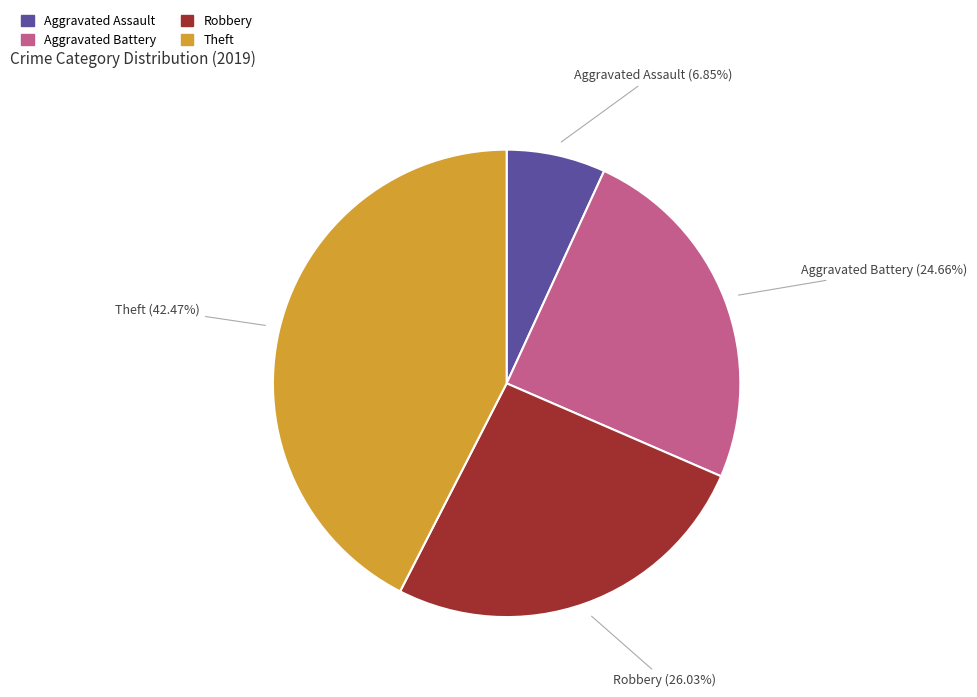

The Robbery slice represents 26% of the pie. True or false?

True